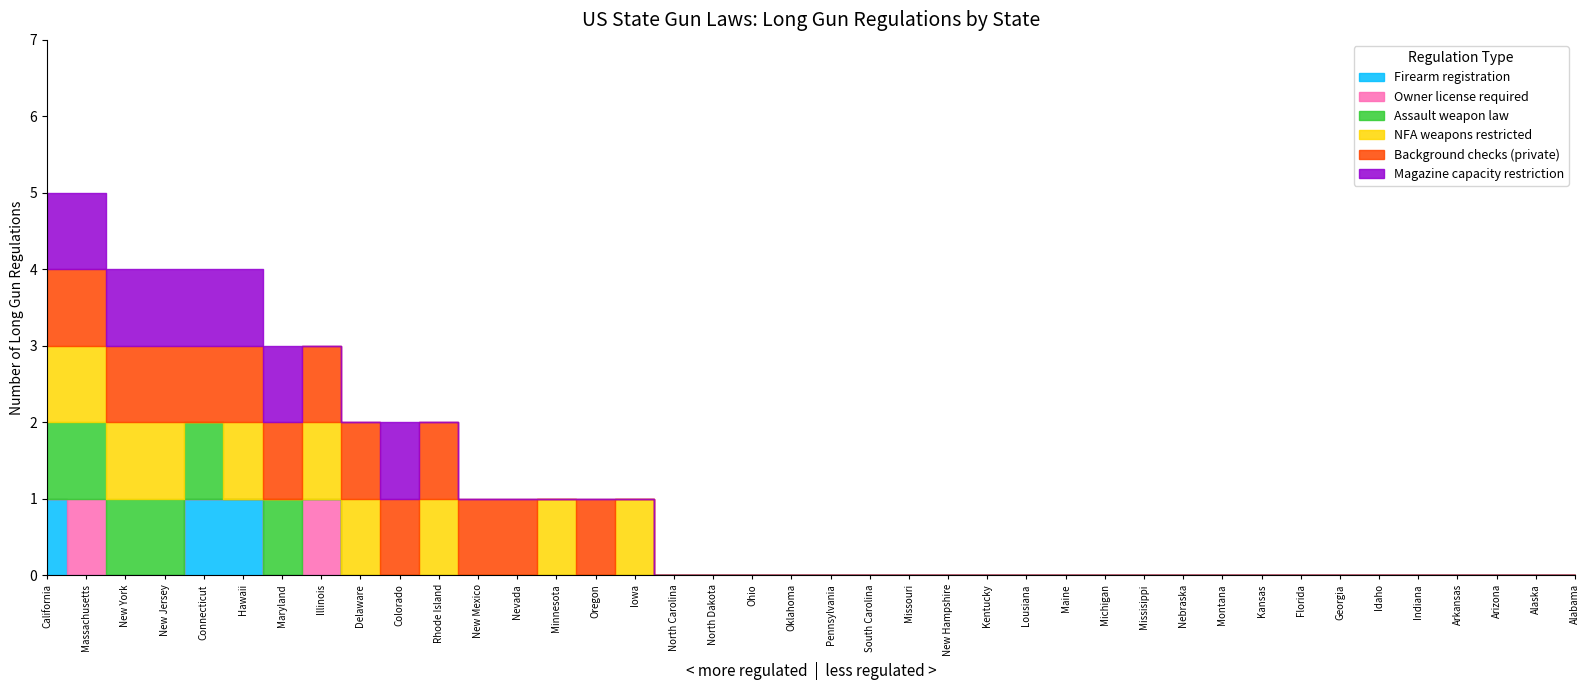

What is the difference between the maximum and minimum values in the Assault weapon law series?

1